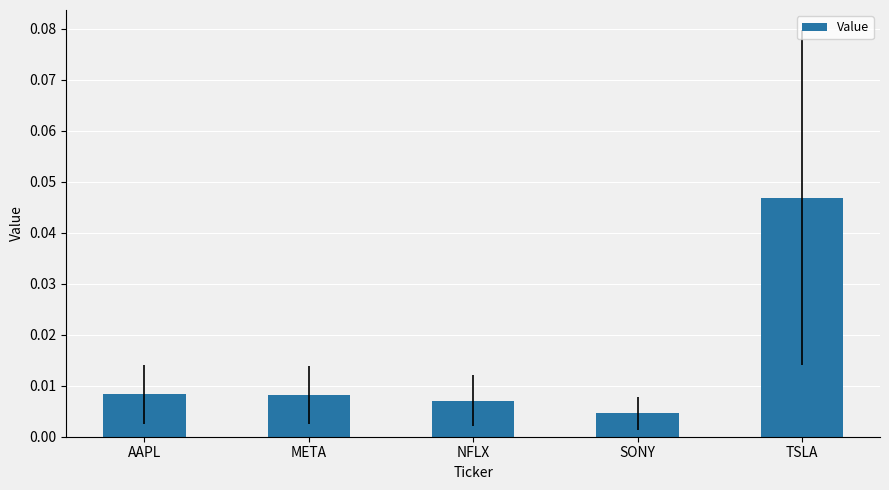

At which category does the chart reach its minimum across all series?

SONY